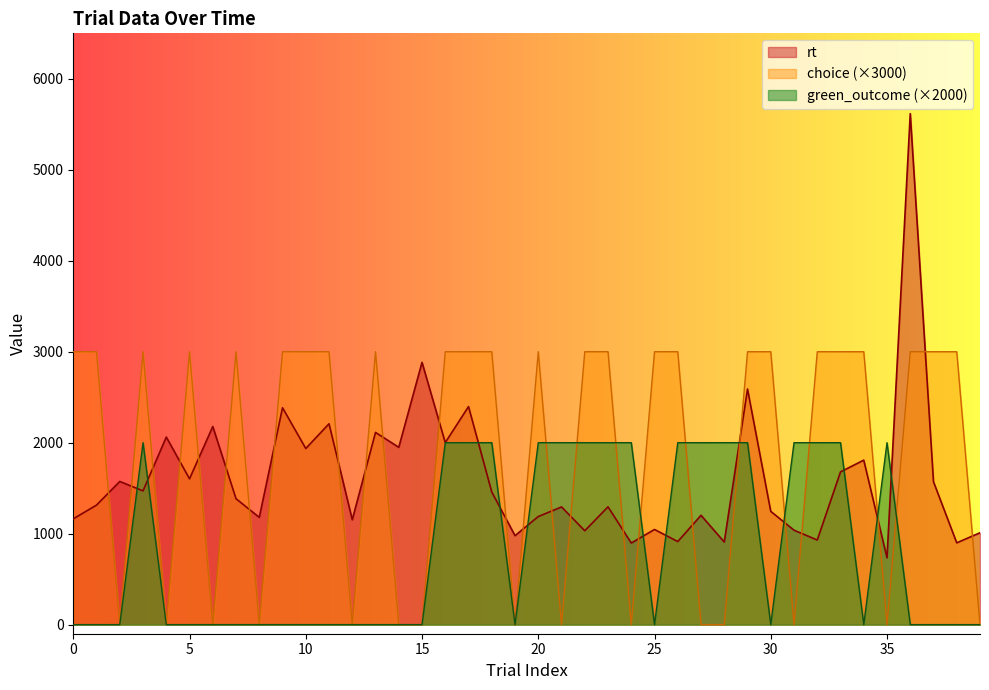

Reading left to right, list all the values displayed in this chart.

rt: 1163	1314	1574	1470	2062	1603	2178	1384	1179	2384	1936	2208	1153	2113	1949	2883	2001	2397	1458	978	1188	1294	1032	1295	897	1046	913	1202	908	2590	1245	1038	930	1679	1808	734	5617	1570	899	1010
choice: 3000	3000	0	3000	0	3000	0	3000	0	3000	3000	3000	0	3000	0	0	3000	3000	3000	0	3000	0	3000	3000	0	3000	3000	0	0	3000	3000	0	3000	3000	3000	0	3000	3000	3000	0
green_outcome: 0	0	0	2000	0	0	0	0	0	0	0	0	0	0	0	0	2000	2000	2000	0	2000	2000	2000	2000	2000	0	2000	2000	2000	2000	0	2000	2000	2000	0	2000	0	0	0	0